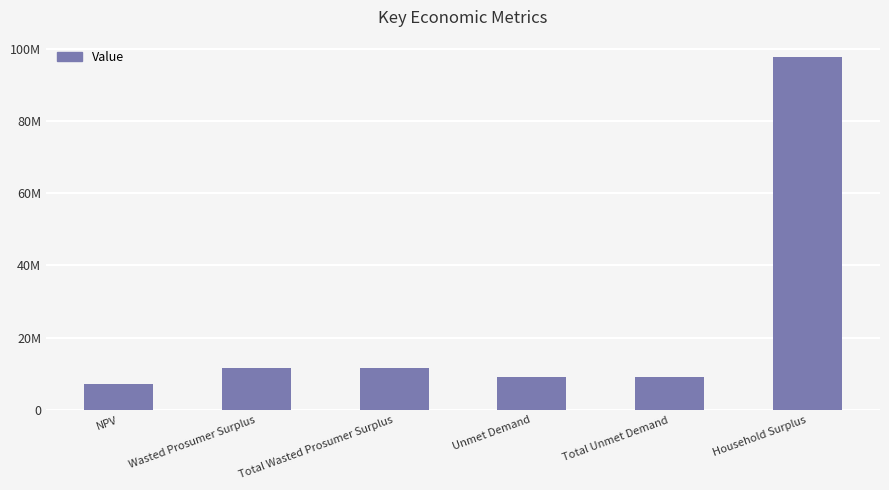

Are the bars horizontal?

No